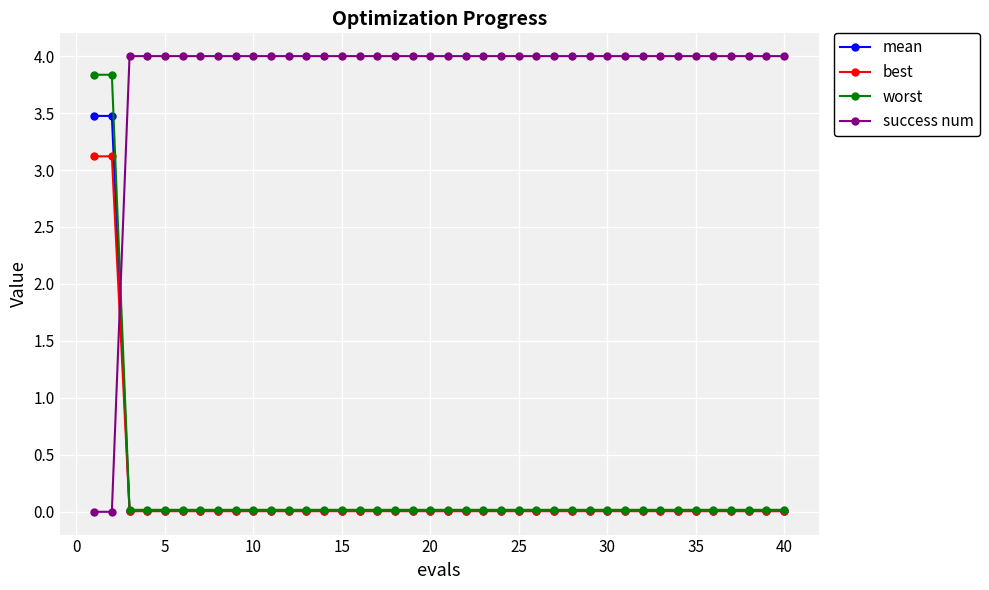

What is the difference between the maximum and second lowest values in the worst series?

3.8